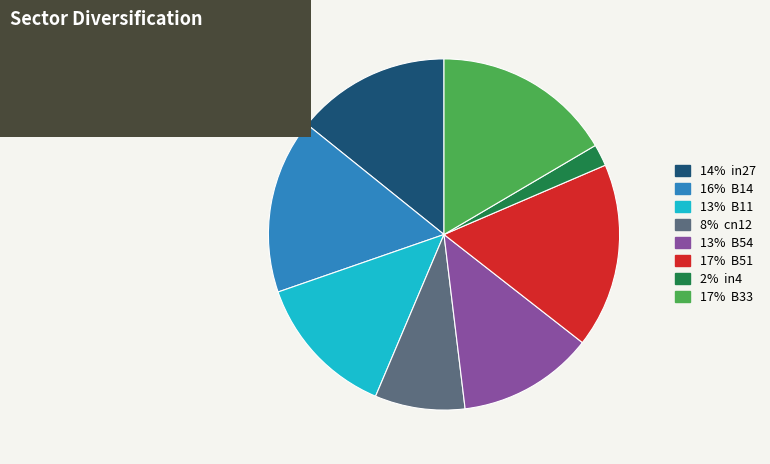

Is there any slice that represents more than half of the pie?

No